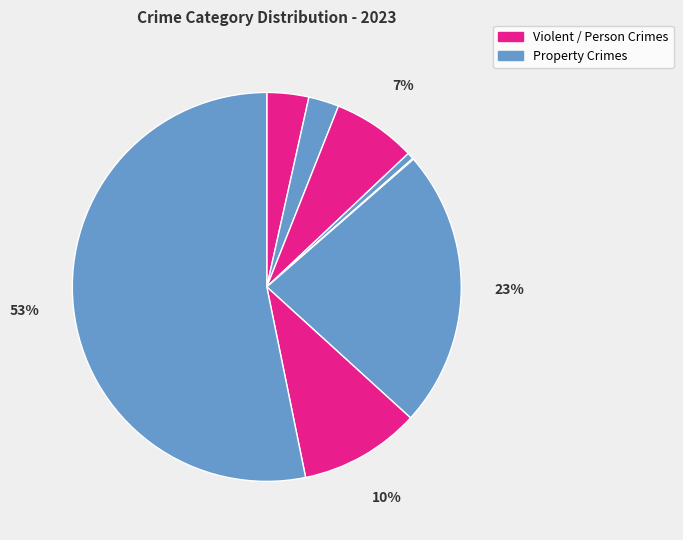

How many slices are in this pie chart?

8